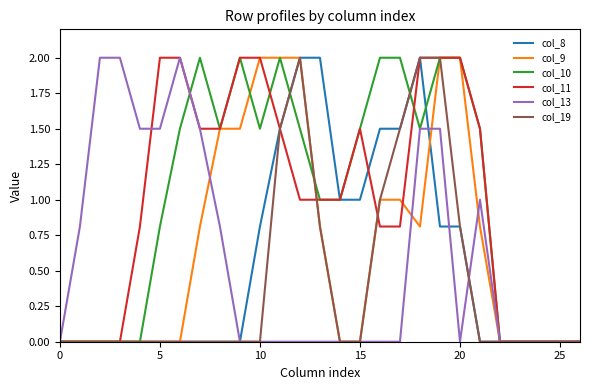

Does the chart display data point markers on the line(s)?

No